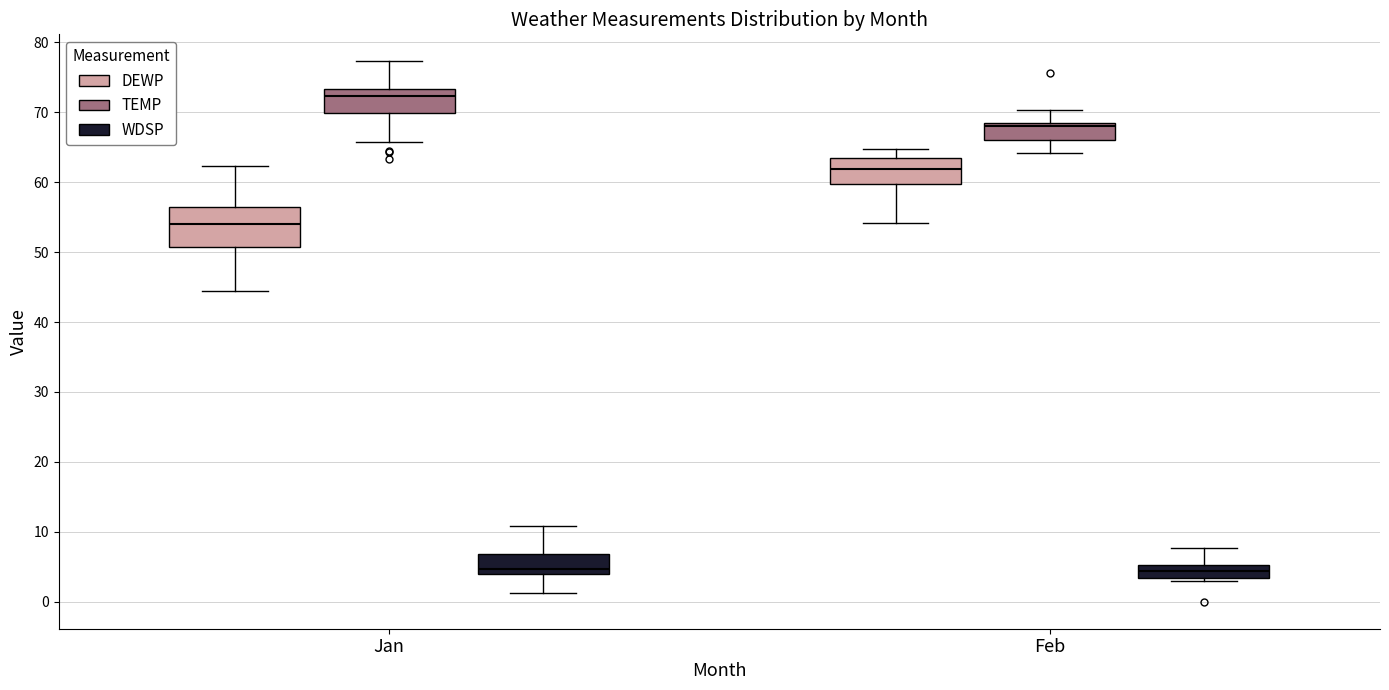

Reading left to right, read every box against the y-axis: the position of its median line, the range the box covers, and the ends of its whiskers. The values are not printed on the chart, so give them approximately, as read against the axis.

Jan (DEWP): median 54, box 51 to 56, whiskers 44 to 62
Jan (TEMP): median 72, box 70 to 73, whiskers 66 to 77
Jan (WDSP): median 5, box 4 to 7, whiskers 1 to 11
Feb (DEWP): median 62, box 60 to 63, whiskers 54 to 65
Feb (TEMP): median 68 (just below the box's upper edge), box 66 to 68, whiskers 64 to 70
Feb (WDSP): median 4, box 3 to 5, whiskers 3 (just below the box's lower edge) to 8